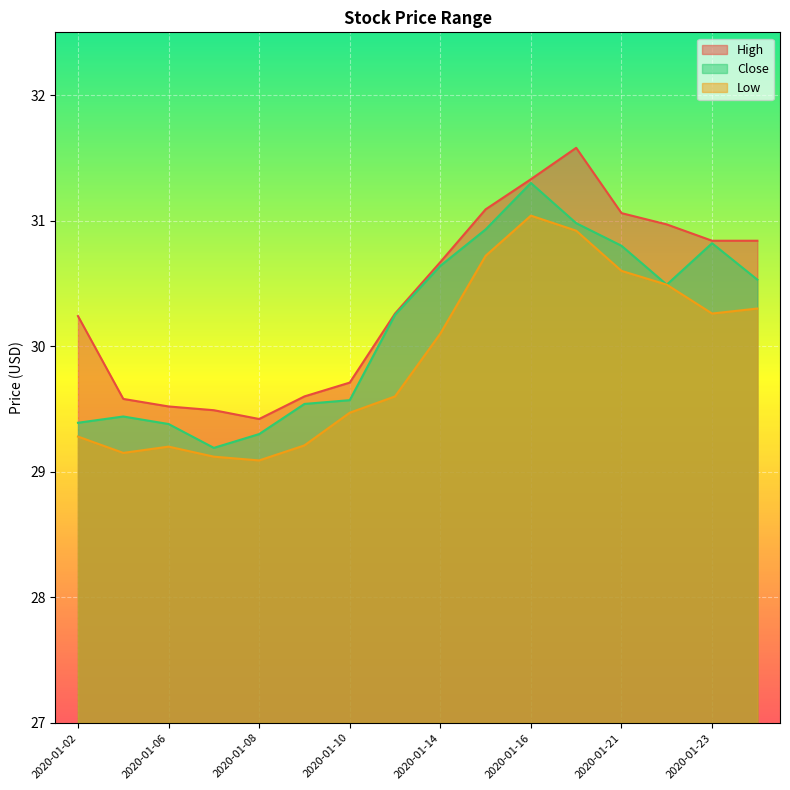

In Low, how many points are lower than both neighbors (excluding endpoints)?

3